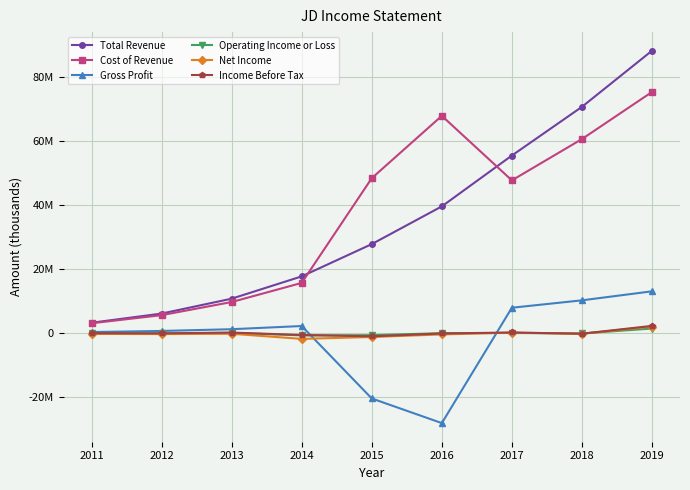

Is this an area chart (filled region under the line)?

No